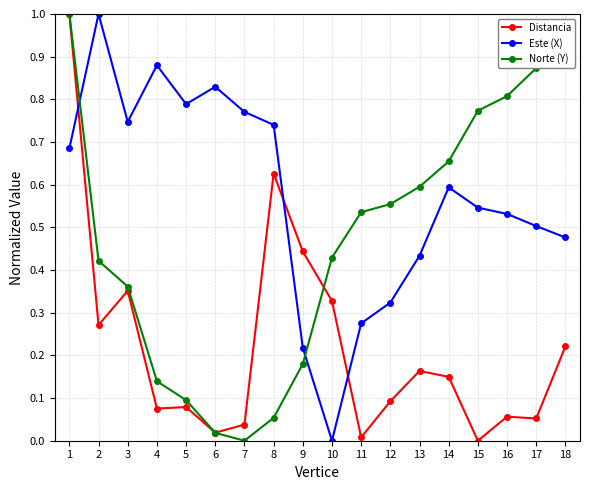

True or false: Este (X) has more than 0 points higher than both neighbors.

True